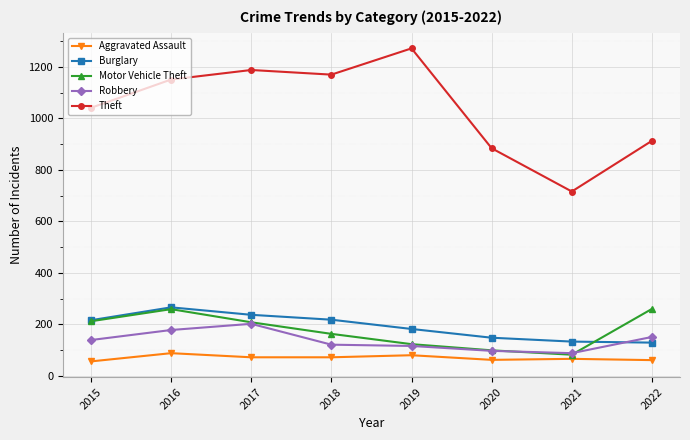

The Aggravated Assault series shows 62 at 2020. True or false?

True